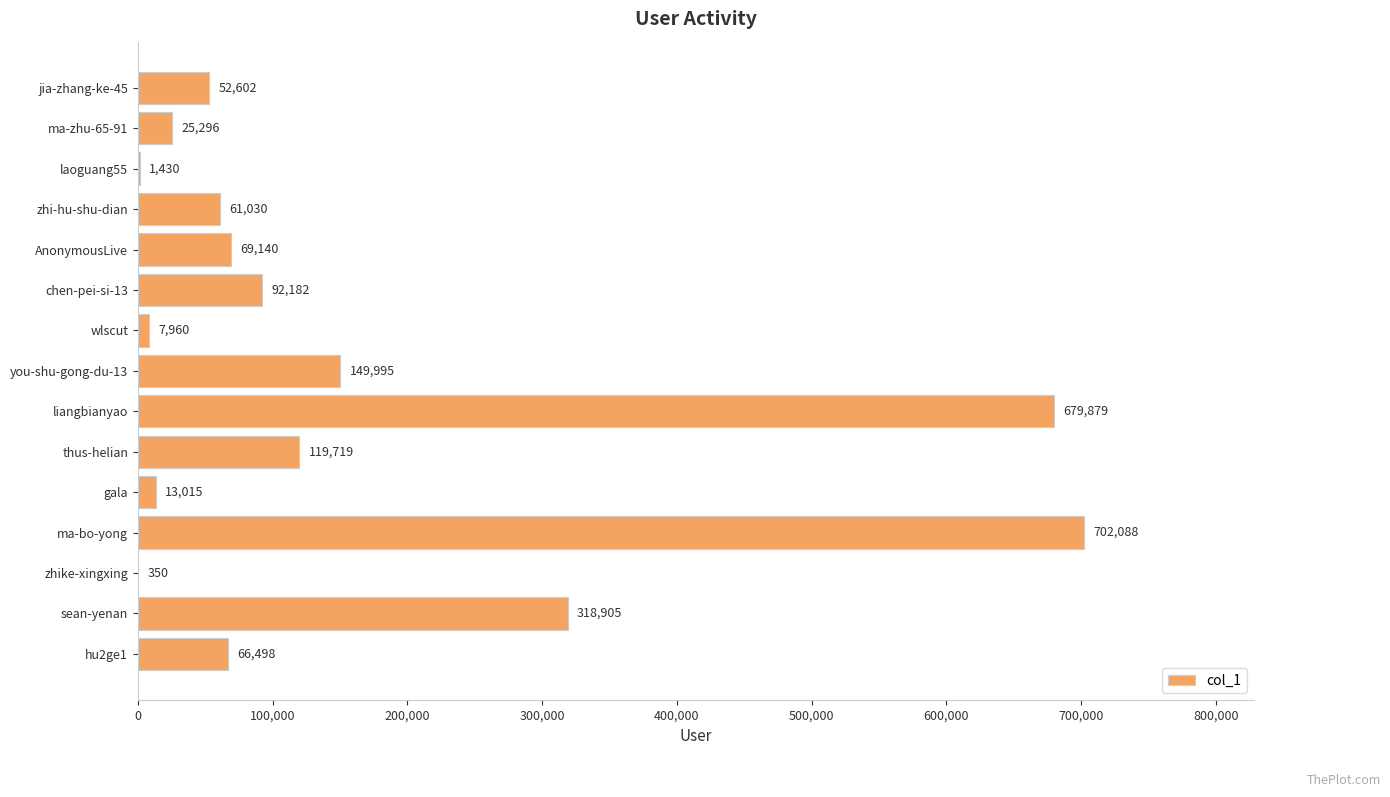

Between gala and laoguang55, which is larger?

gala